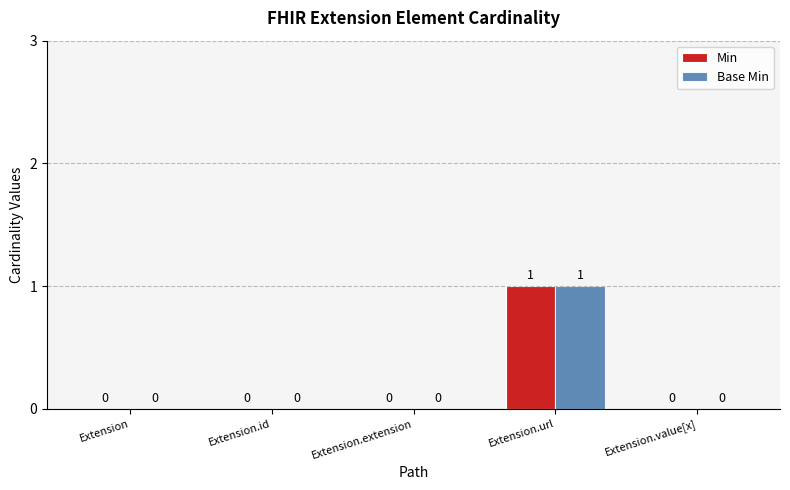

What are all the series names shown in the legend?

Min, Base Min